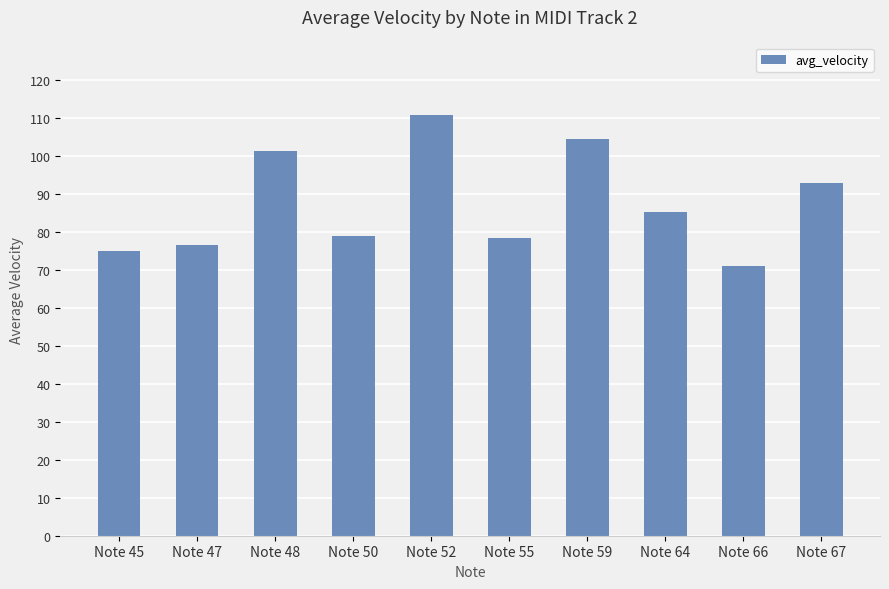

What is the greatest value displayed?

111.0